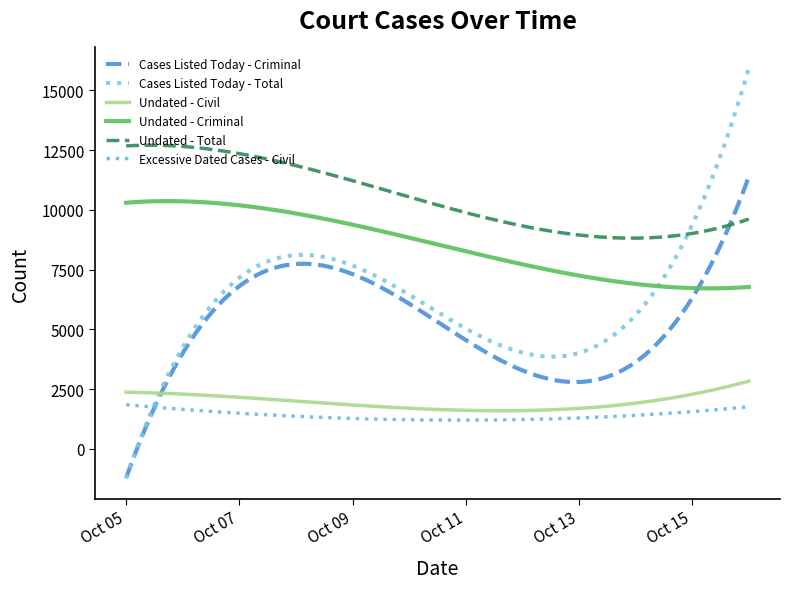

List the series in order of their peak value, lowest first.

Excessive Dated Cases - Civil, Undated - Civil, Undated - Criminal, Cases Listed Today - Criminal, Undated - Total, Cases Listed Today - Total